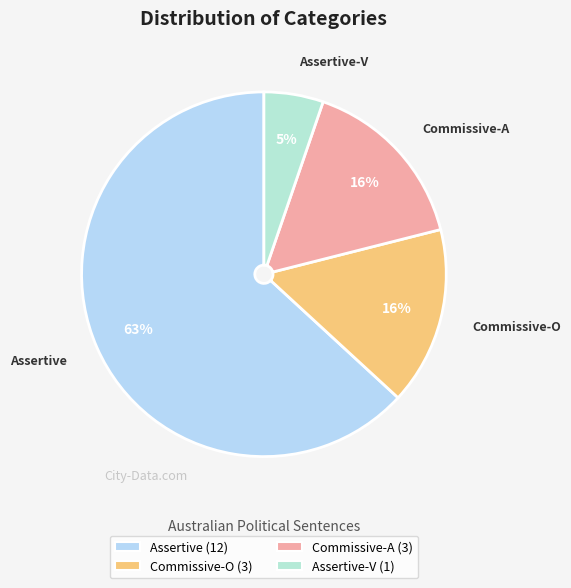

How many slices are in this pie chart?

4